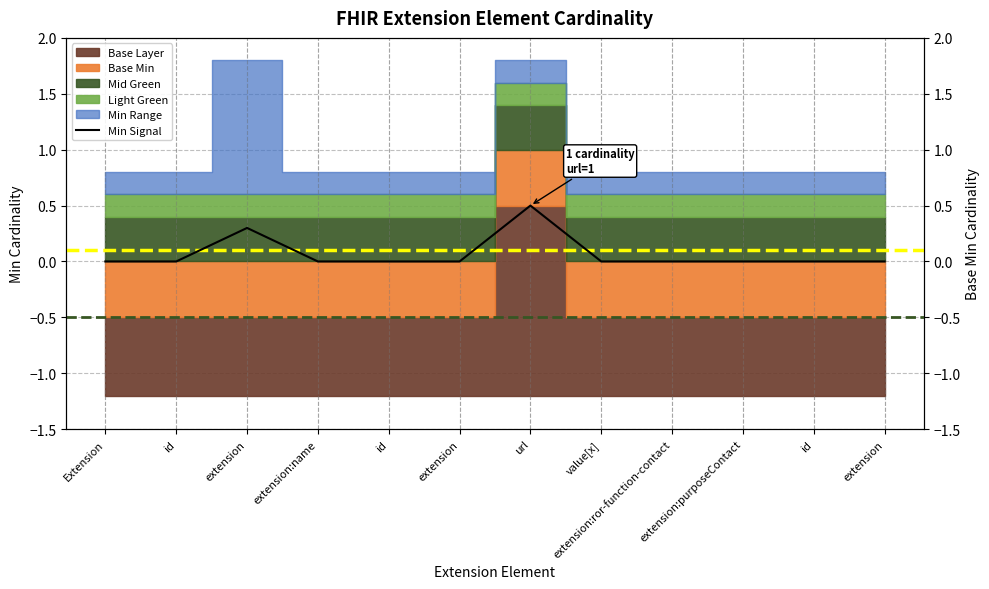

At which category does the chart reach its peak across all series?

url